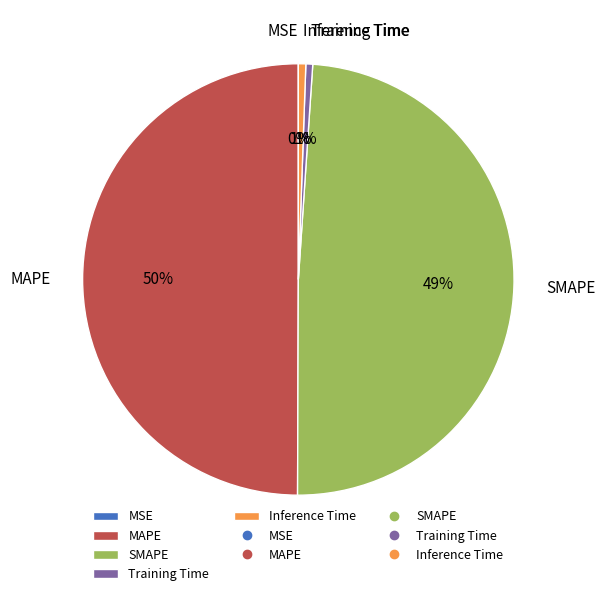

What is the largest slice in the pie chart?

MAPE